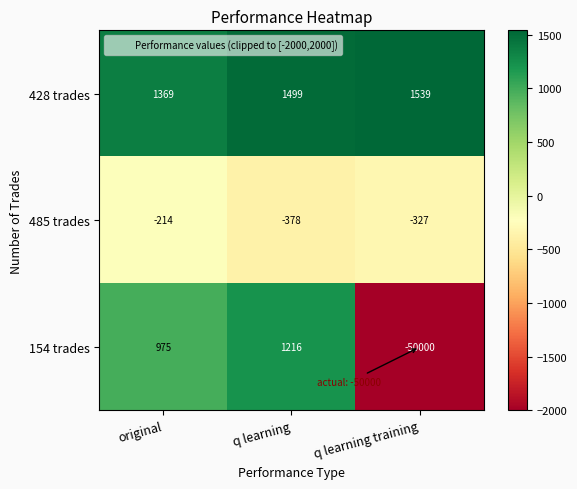

How many 485 trades values are between -378 and -214?

3